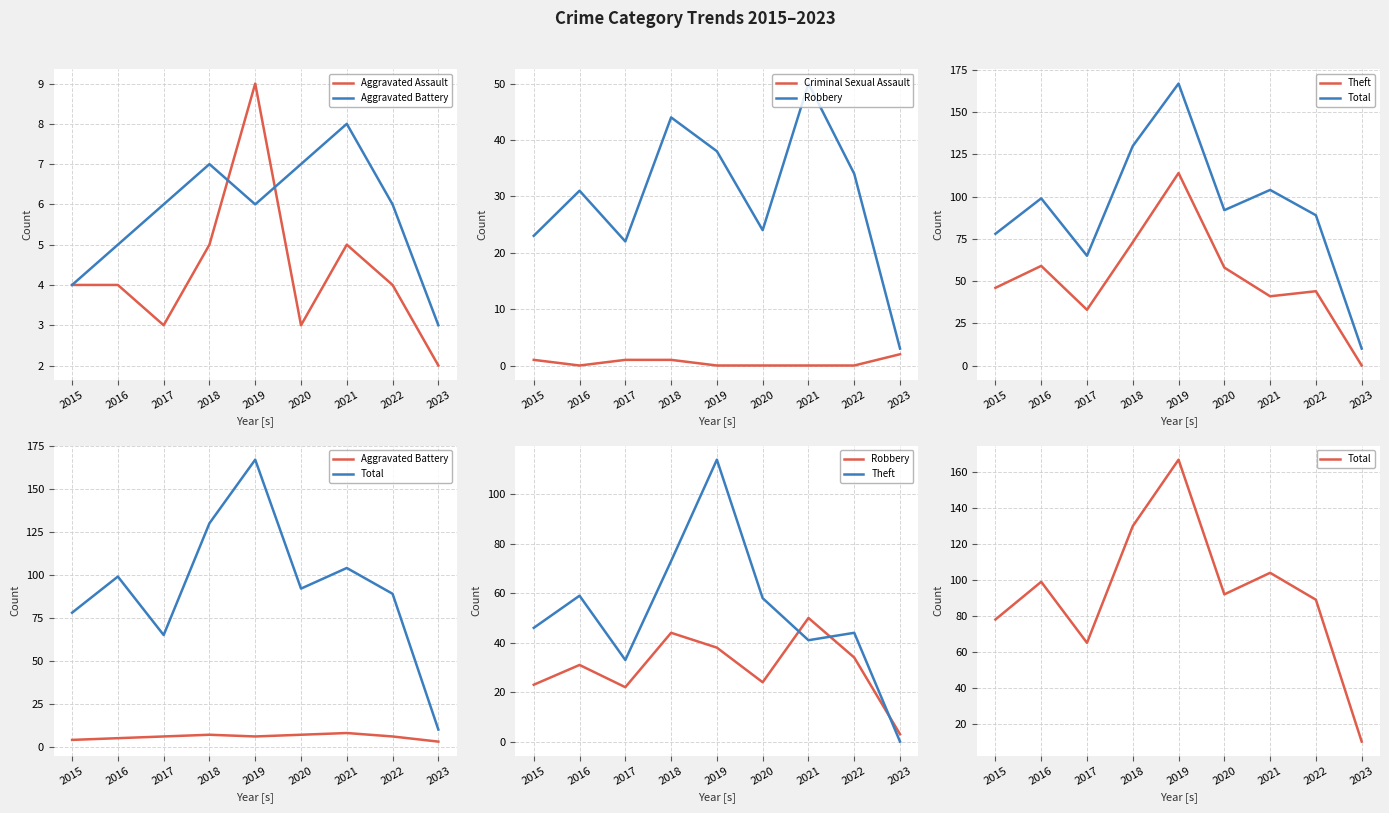

How many values in the Robbery series are below 31?

4